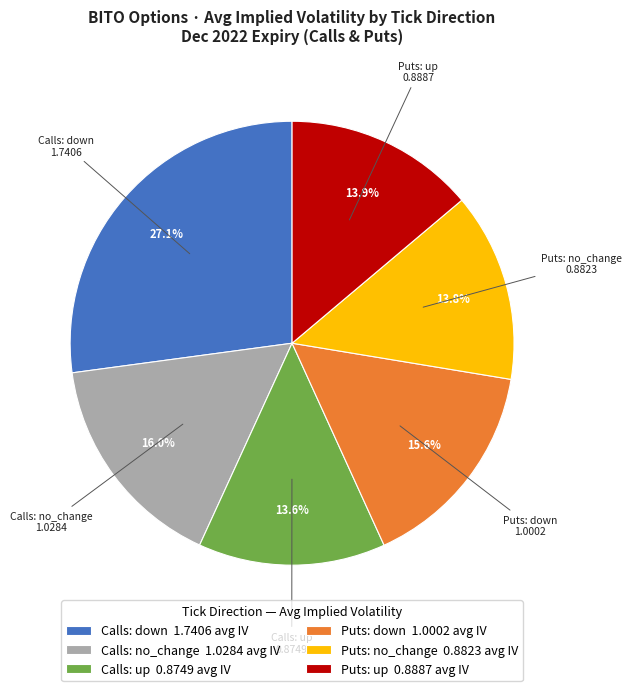

What portion of the pie excludes Calls: up 0.8749 avg IV?

86.4%